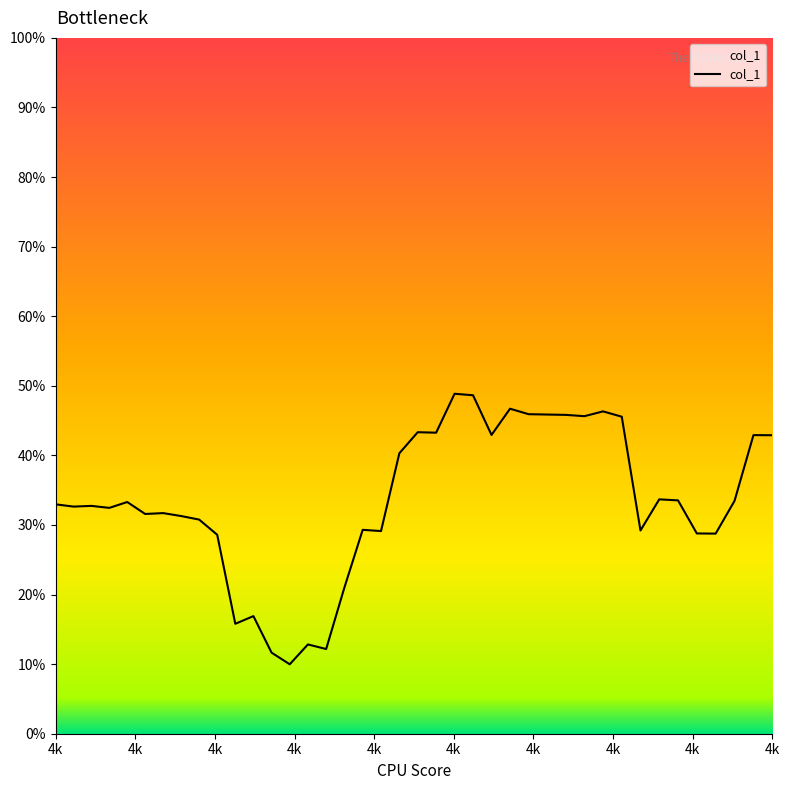

What is the difference between the maximum and minimum values?

0.4